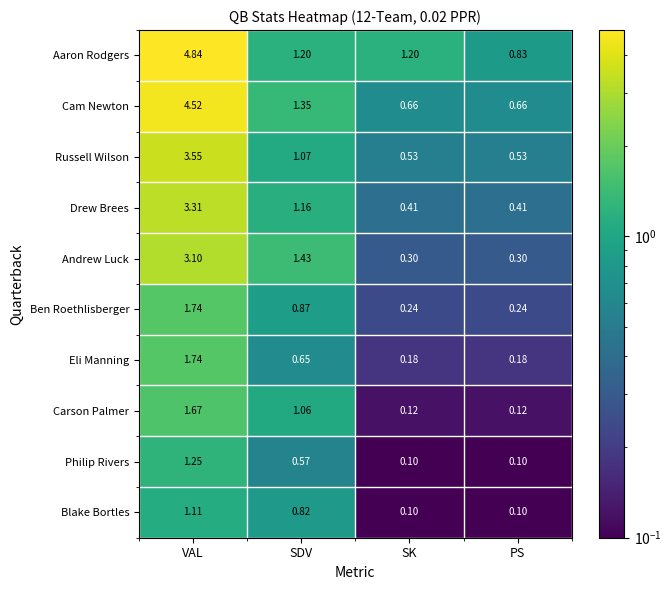

Where is Russell Wilson nearest to the value 2?

SDV